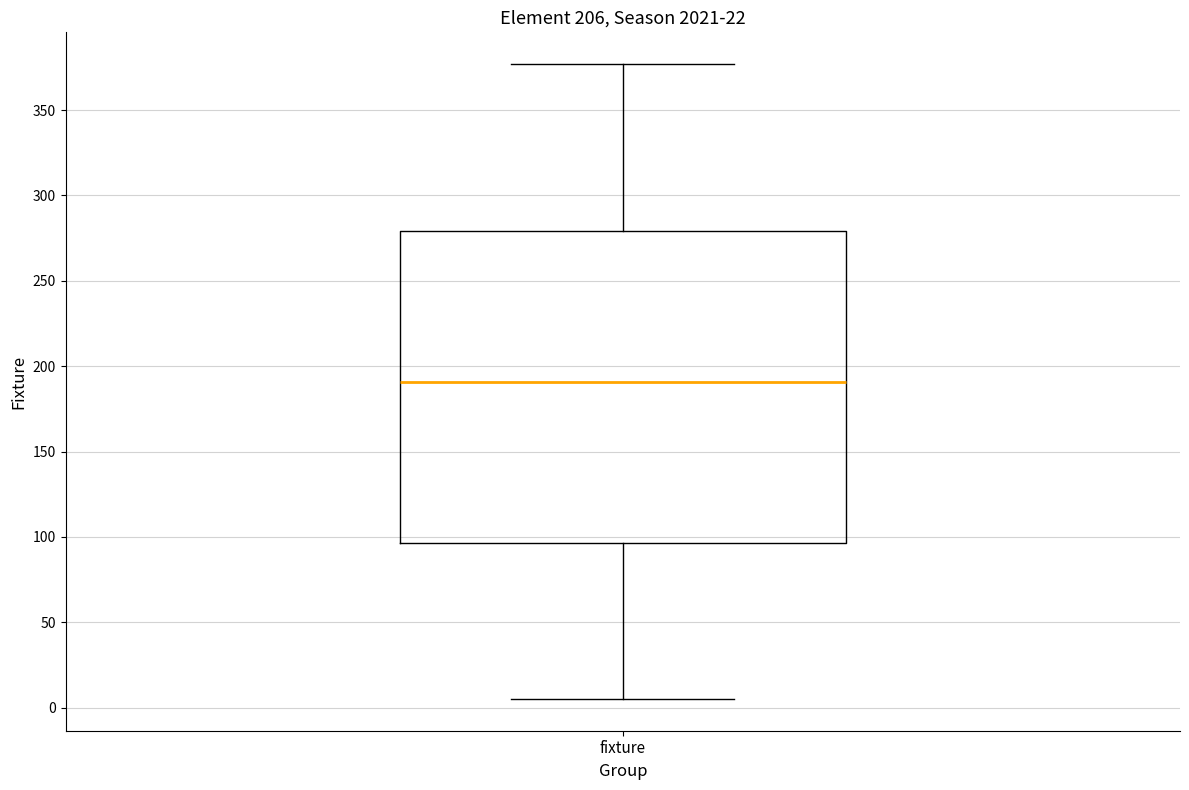

Read this box plot against the y-axis: the position of the median line, the range covered by the box, and the ends of both whiskers. The values are not printed on the chart, so give them approximately, as read against the axis.

median 190, box 95 to 280, whiskers 5 to 375